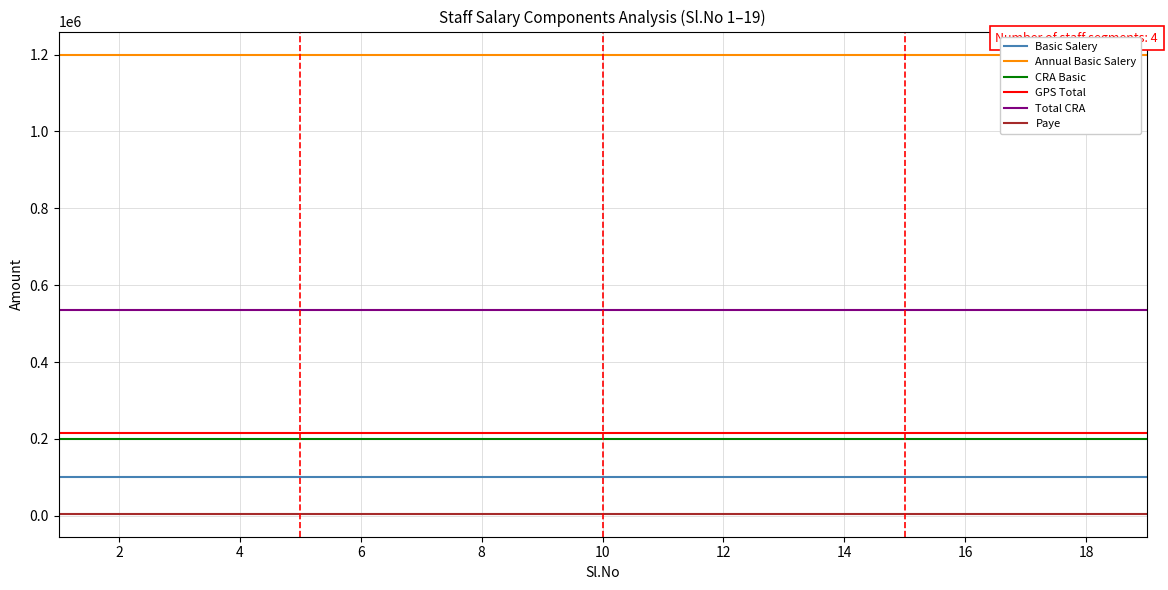

Reading left to right, what are all the values shown in this chart?

Basic Salery: 100000	100000	100000	100000	100000	100000	100000	100000	100000	100000	100000	100000	100000	100000	100000	100000	100000	100000	100000
Annual Basic Salery: 1200000	1200000	1200000	1200000	1200000	1200000	1200000	1200000	1200000	1200000	1200000	1200000	1200000	1200000	1200000	1200000	1200000	1200000	1200000
CRA Basic: 200000	200000	200000	200000	200000	200000	200000	200000	200000	200000	200000	200000	200000	200000	200000	200000	200000	200000	200000
GPS Total: 216000	216000	216000	216000	216000	216000	216000	216000	216000	216000	216000	216000	216000	216000	216000	216000	216000	216000	216000
Total CRA: 536000	536000	536000	536000	536000	536000	536000	536000	536000	536000	536000	536000	536000	536000	536000	536000	536000	536000	536000
Paye: 5300	5300	5300	5300	5300	5300	5300	5300	5300	5300	5300	5300	5300	5300	5300	5300	5300	5300	5300